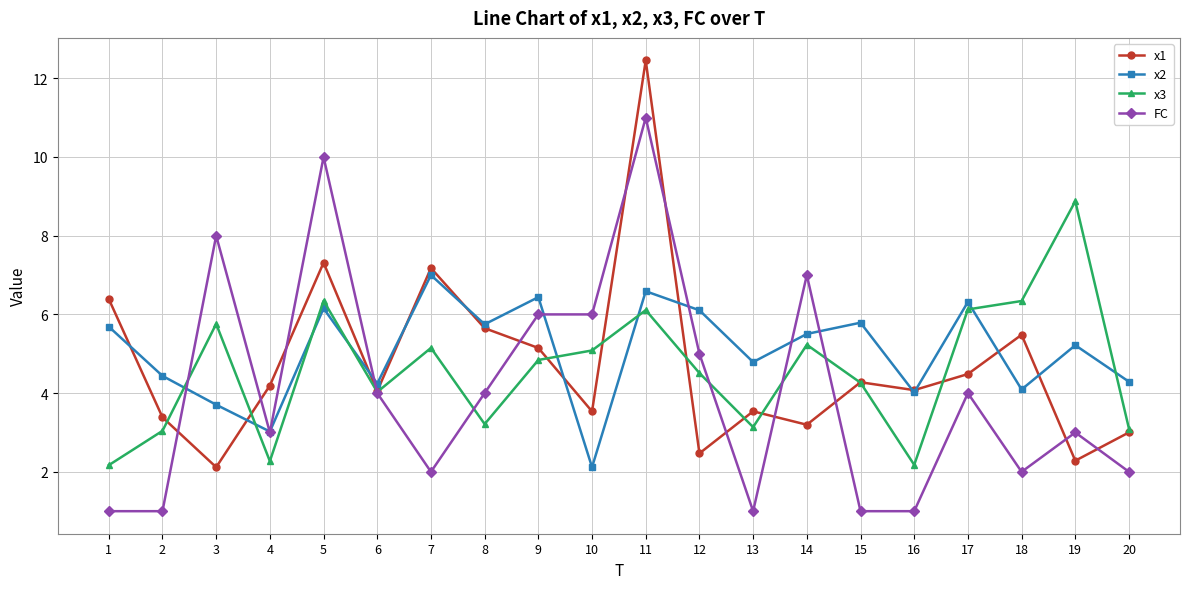

What is the spread (max minus min) of values at 3?

5.9